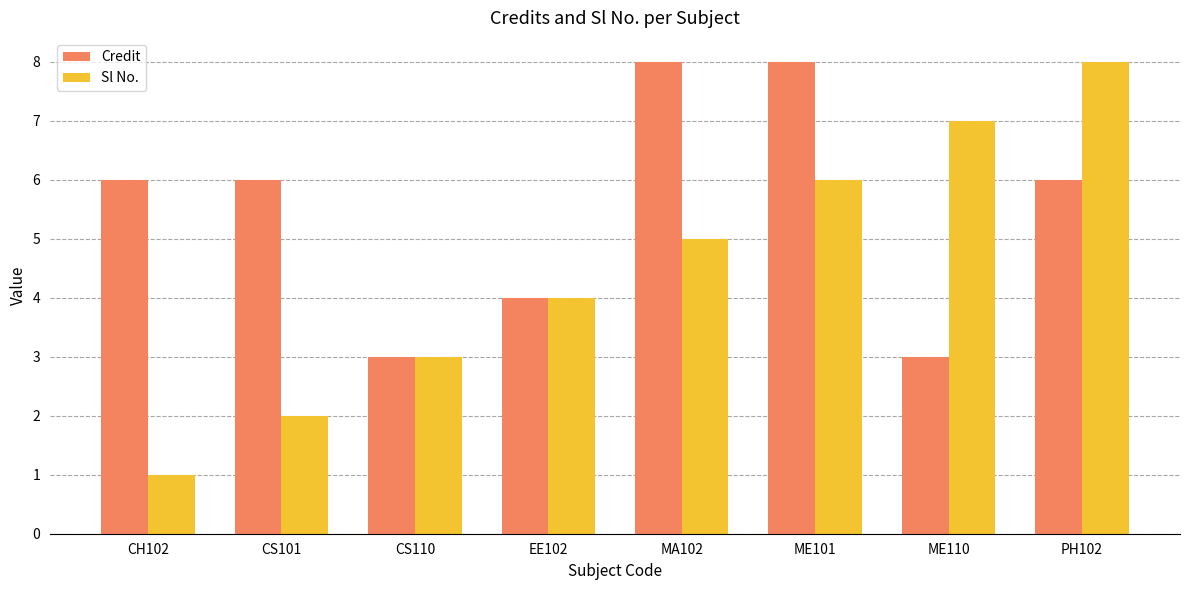

How many Credit values are between 4 and 8?

6